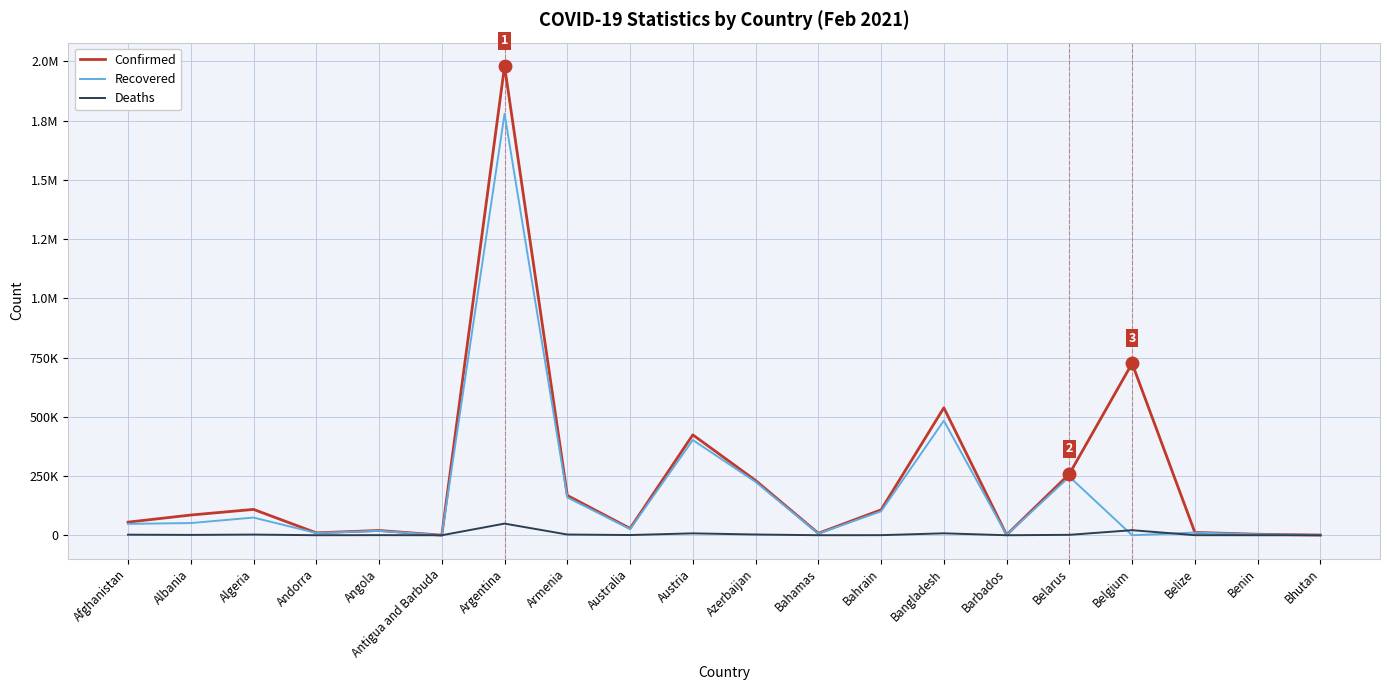

Reading left to right, extract all data points from this chart.

Confirmed: Afghanistan=55335	Albania=85336	Algeria=109088	Andorra=10251	Angola=20086	Antigua and Barbuda=299	Argentina=1980347	Armenia=168088	Australia=28857	Austria=423839	Azerbaijan=231154	Bahamas=8256	Bahrain=107329	Bangladesh=538062	Barbados=1709	Belarus=258691	Belgium=725610	Belize=12037	Benin=4193	Bhutan=861
Recovered: Afghanistan=48041	Albania=51444	Algeria=74692	Andorra=9533	Angola=18540	Antigua and Barbuda=187	Argentina=1778965	Armenia=159720	Australia=26089	Austria=402053	Azerbaijan=225246	Bahamas=6819	Bahrain=101168	Bangladesh=483372	Barbados=1400	Belarus=247177	Belgium=0	Belize=11479	Benin=3563	Bhutan=854
Deaths: Afghanistan=2410	Albania=1460	Algeria=2914	Andorra=106	Angola=475	Antigua and Barbuda=7	Argentina=49171	Armenia=3117	Australia=909	Austria=8012	Azerbaijan=3158	Bahamas=176	Bahrain=380	Bangladesh=8205	Barbados=18	Belarus=1783	Belgium=21389	Belize=306	Benin=55	Bhutan=1